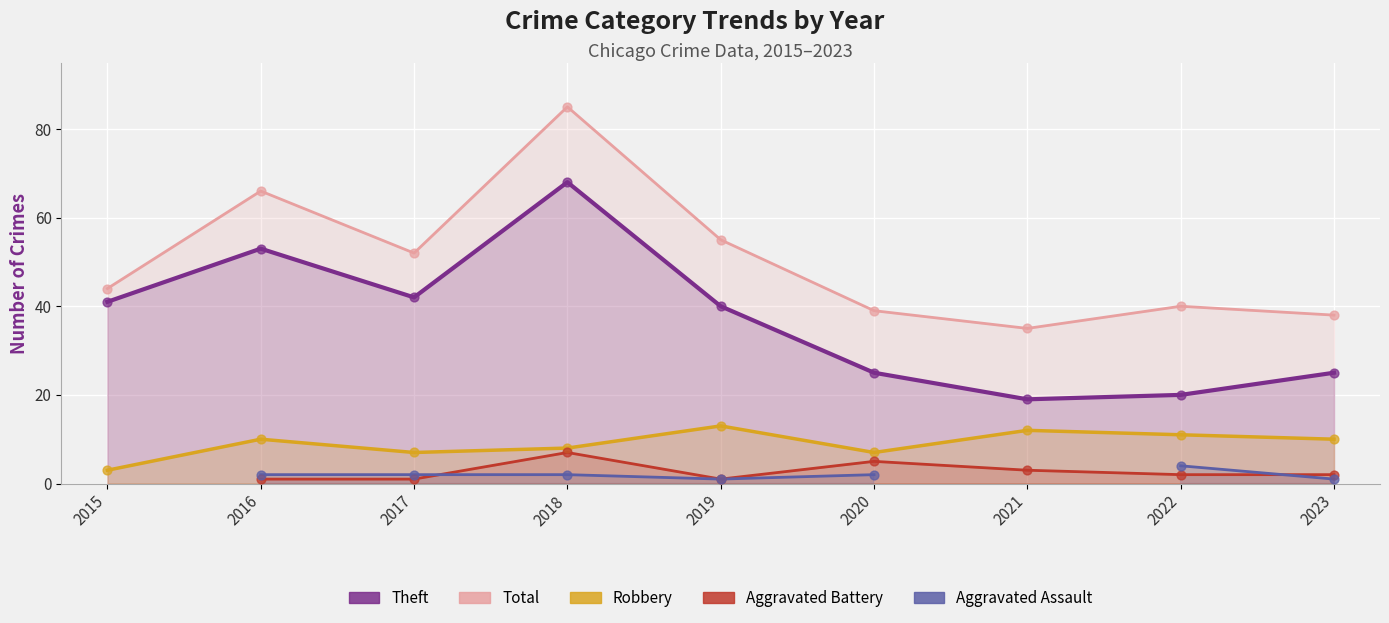

Which series has the widest spread of Y values?

Total